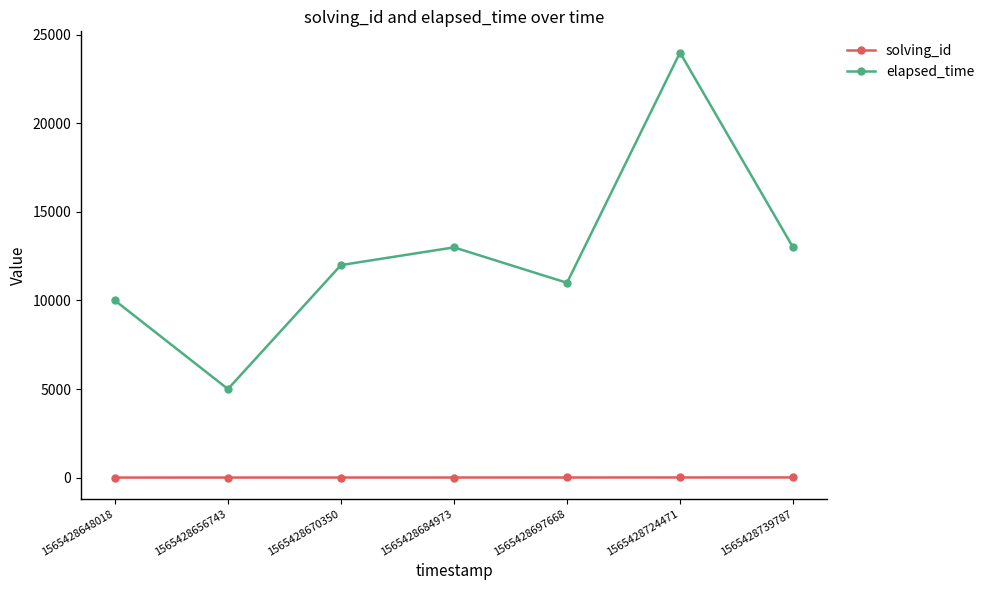

How many data points in solving_id are less than 4?

3